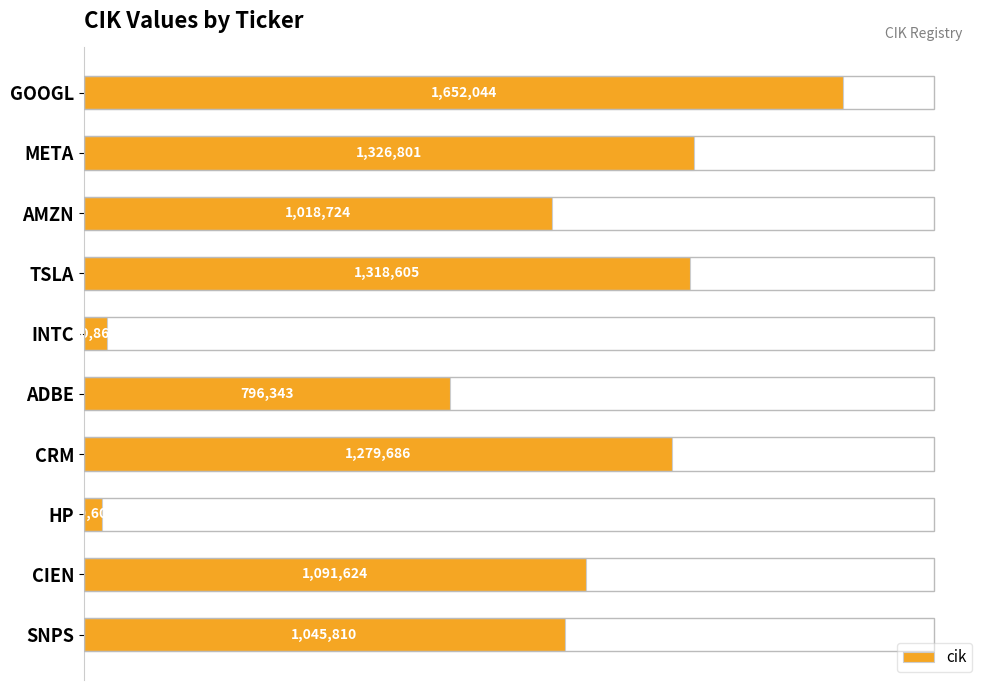

Rank the categories by value from lowest to highest.

HP, INTC, ADBE, AMZN, SNPS, CIEN, CRM, TSLA, META, GOOGL